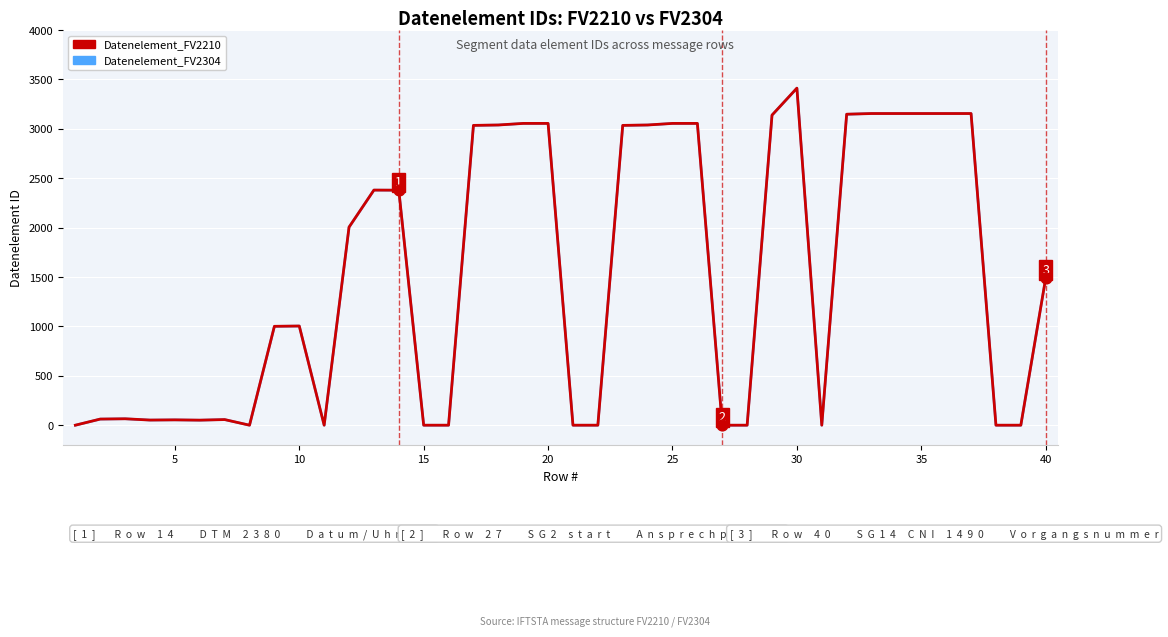

At how many categories does at least one series exceed 2468?

16